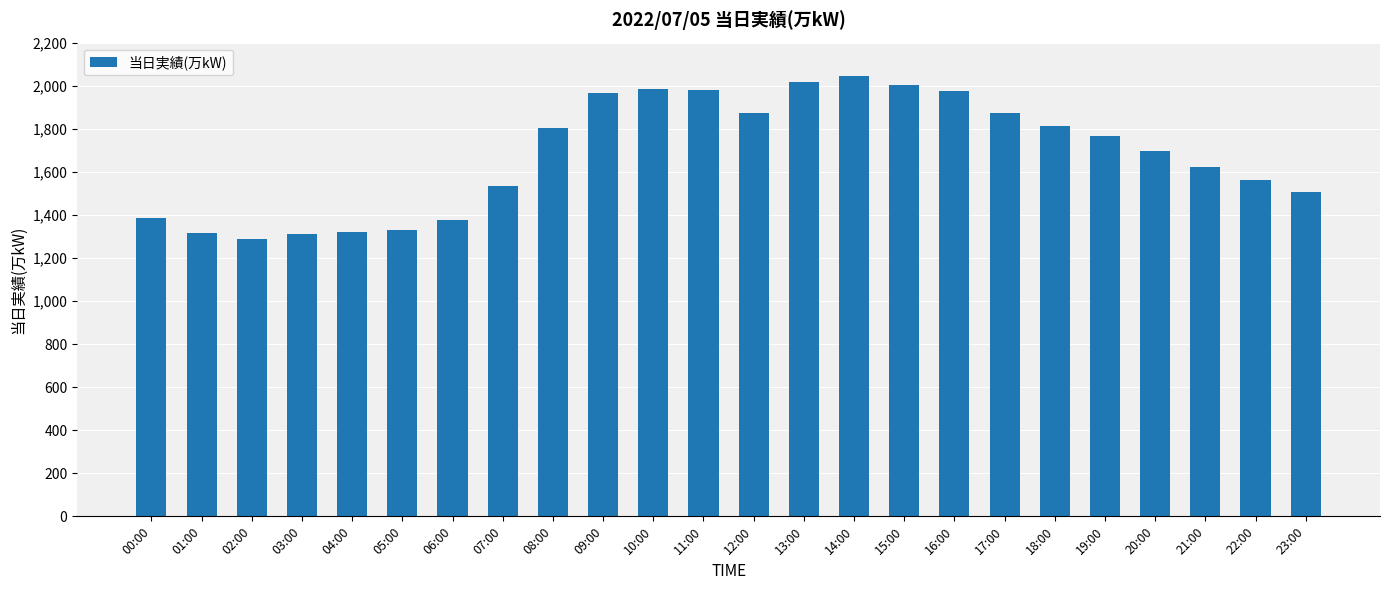

What position from the left is 09:00?

10